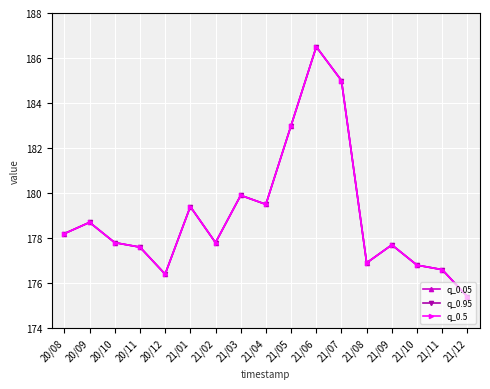

Where does the q_0.5 series first go above 177?

20/08